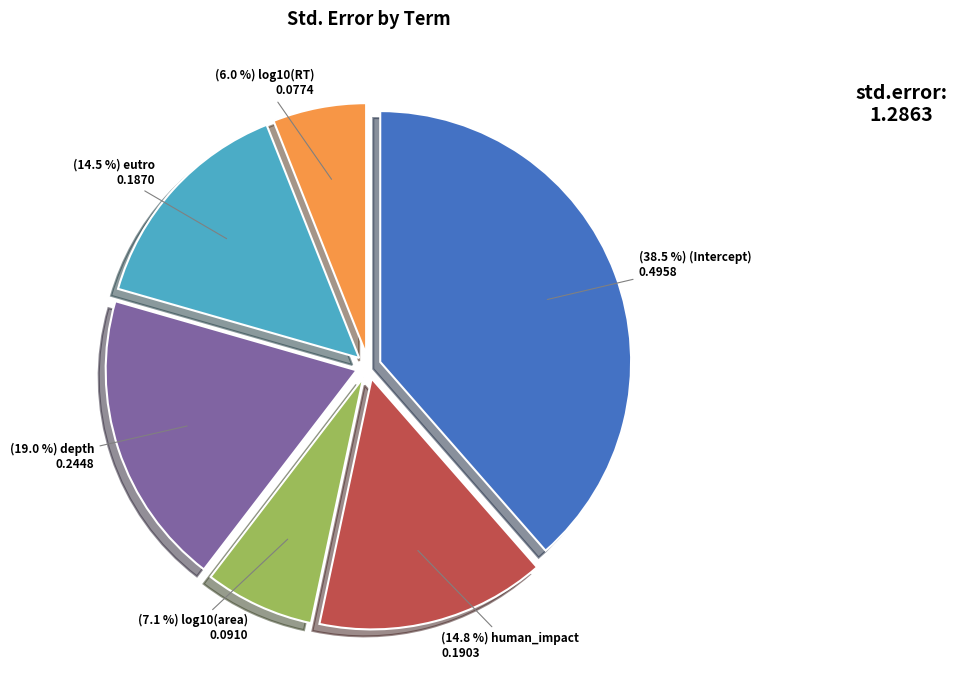

Is there any slice that represents more than half of the pie?

No